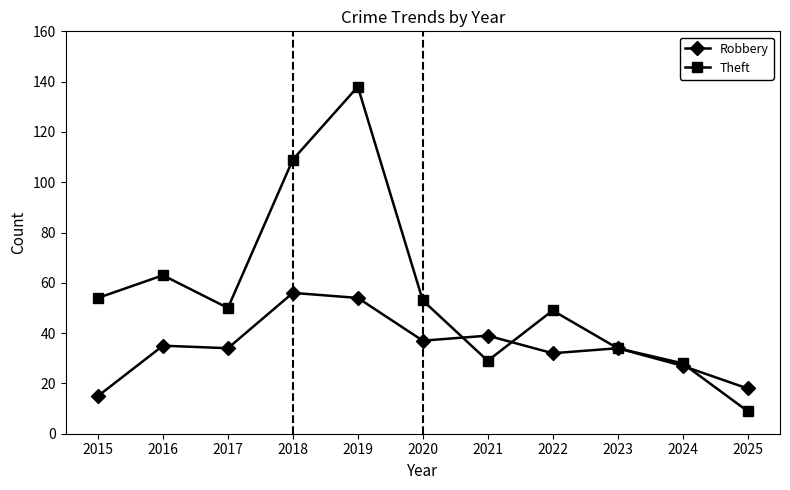

The value of Theft at 2018 is 149. True or false?

False